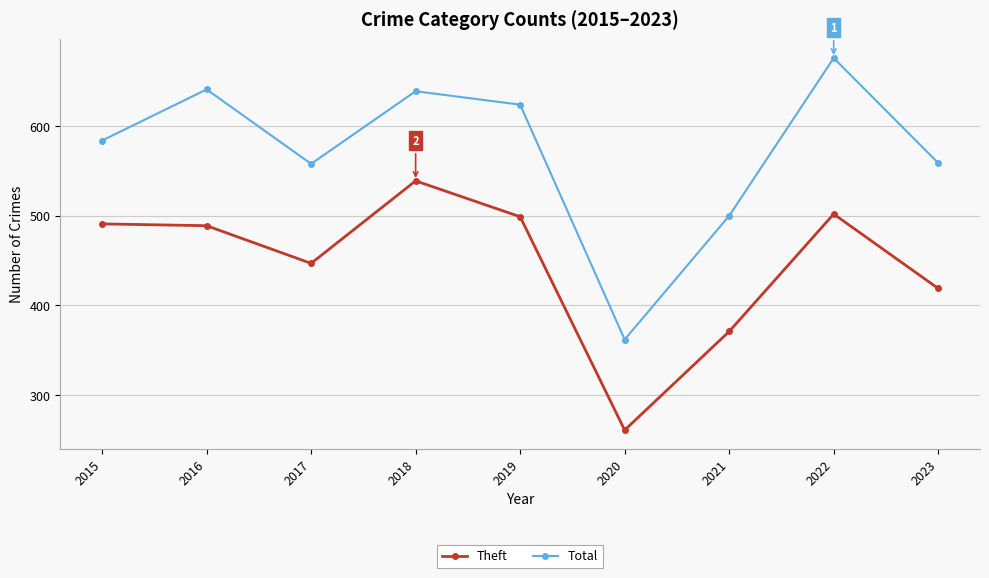

What is the difference between the maximum and second lowest values in the Total series?

176